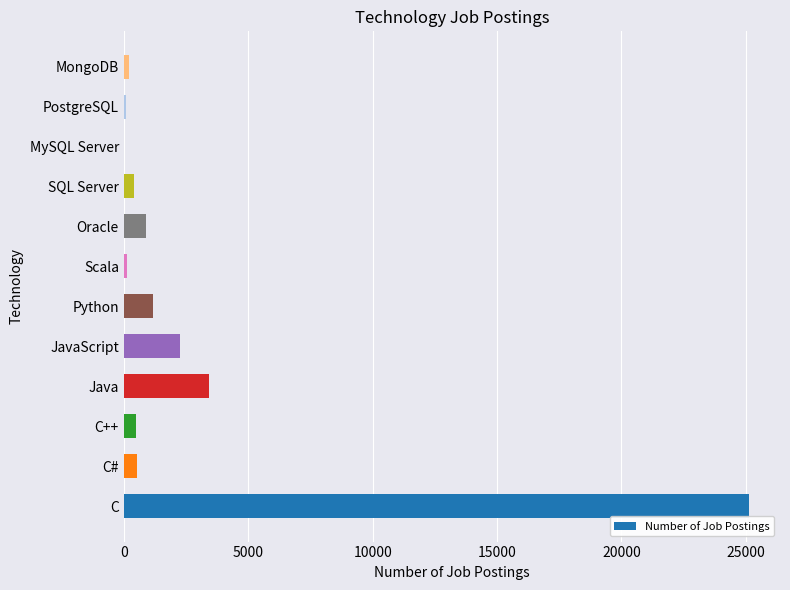

At which category does the chart reach its peak across all series?

C